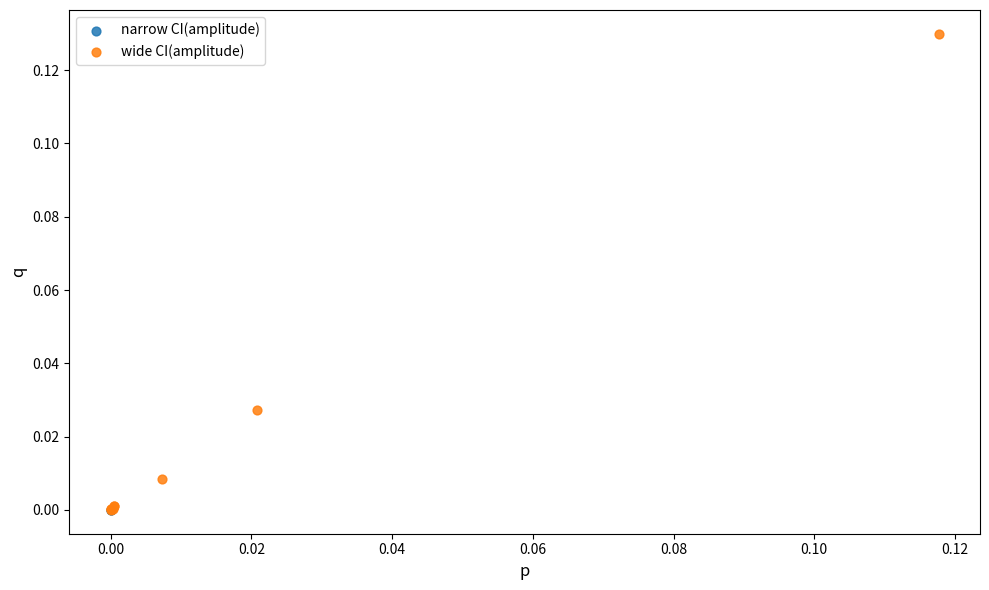

Which series reaches the maximum Y coordinate?

wide CI(amplitude)